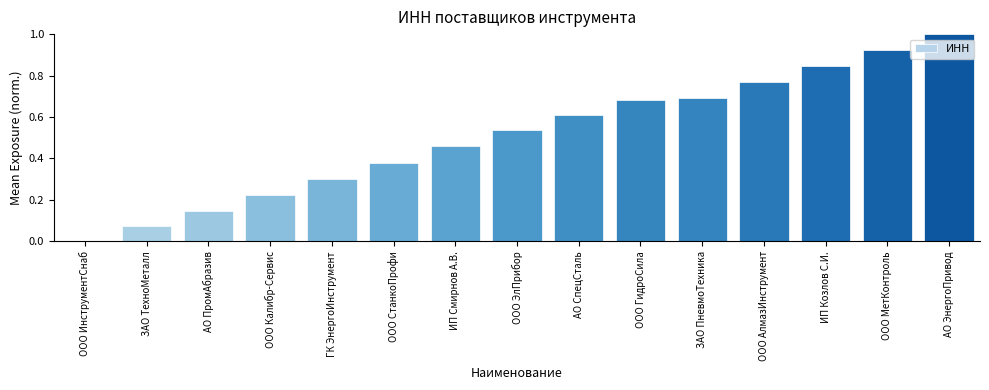

What is the sum of all values?

7.6